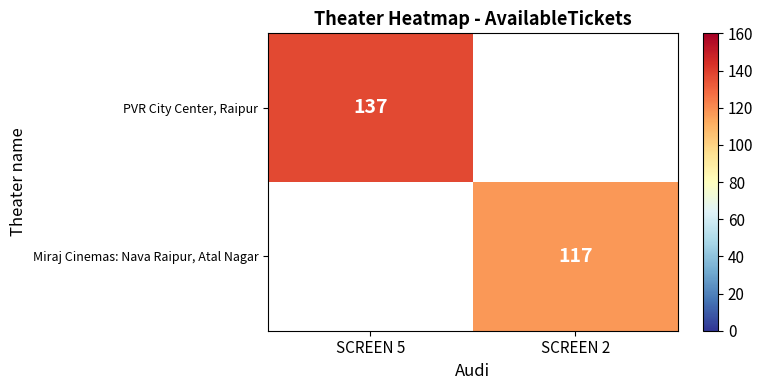

Is it true that PVR City Center, Raipur equals 189 at SCREEN 5?

False